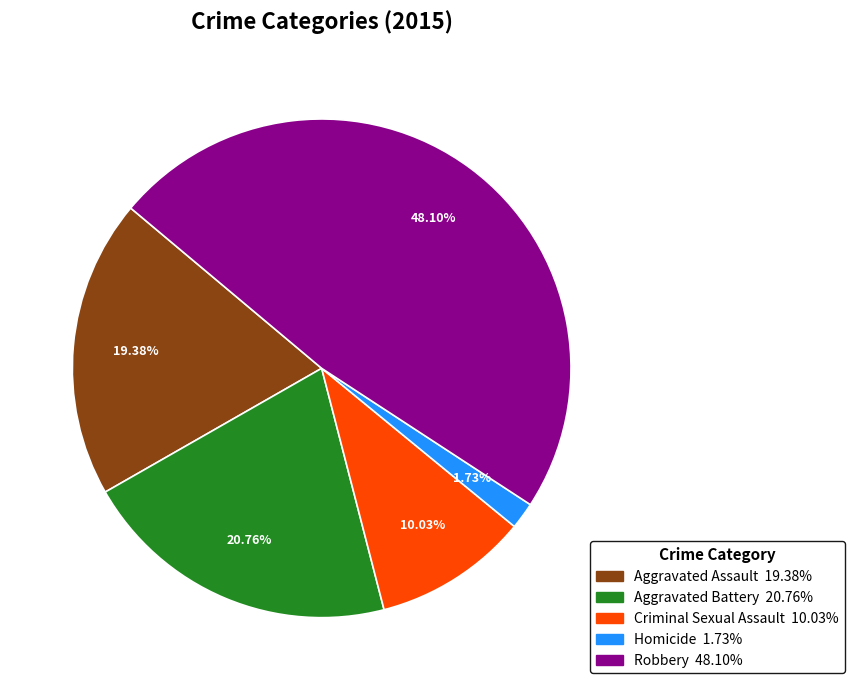

How many slices are in this pie chart?

5